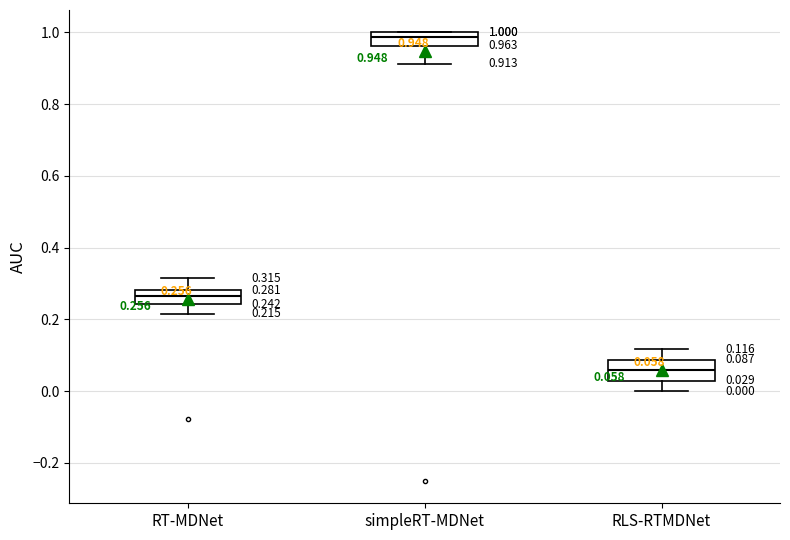

Which box's median line is the lowest?

RLS-RTMDNet